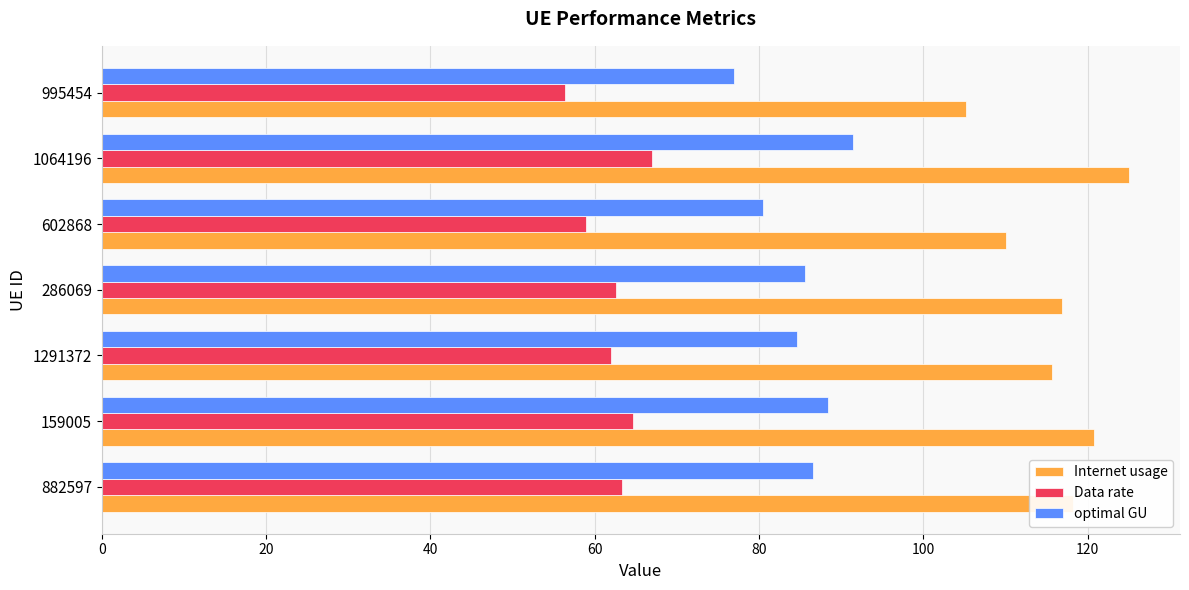

How many distinct data groups are displayed?

3